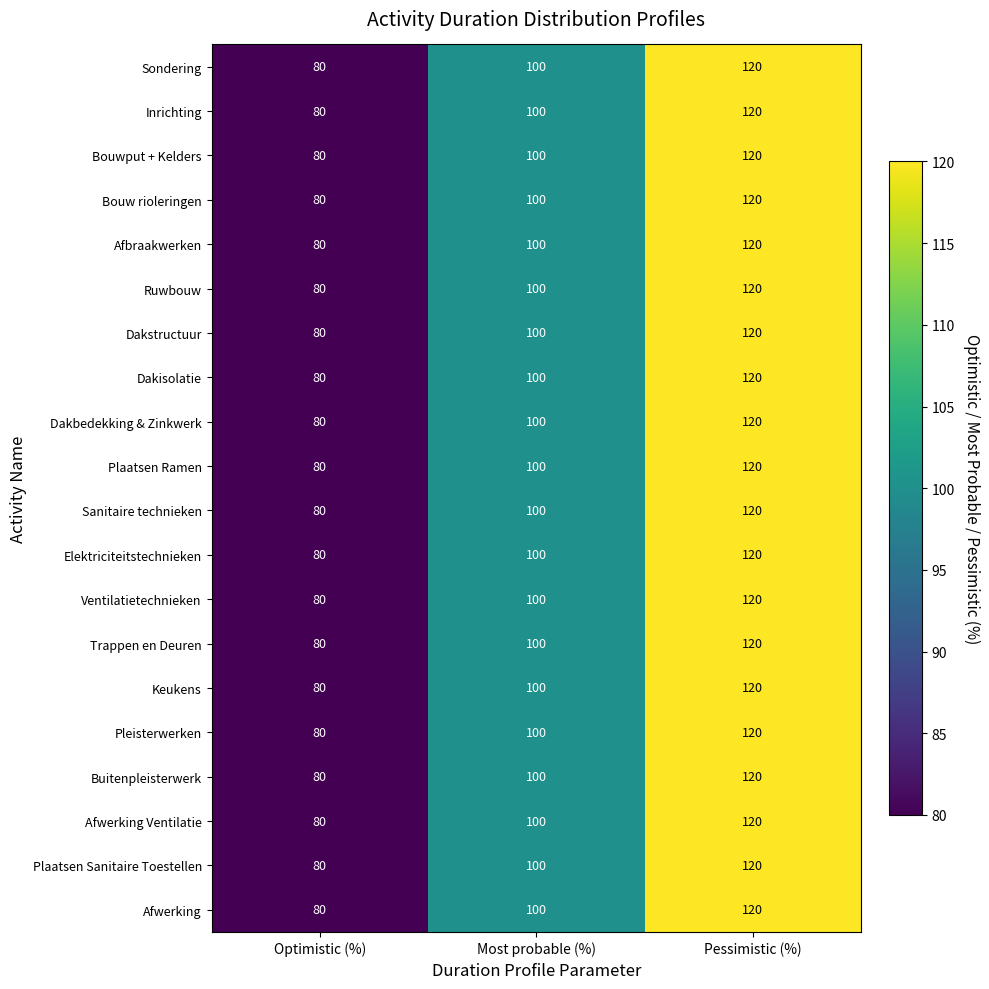

True or false: Pleisterwerken has a value of 183 at Pessimistic (%).

False